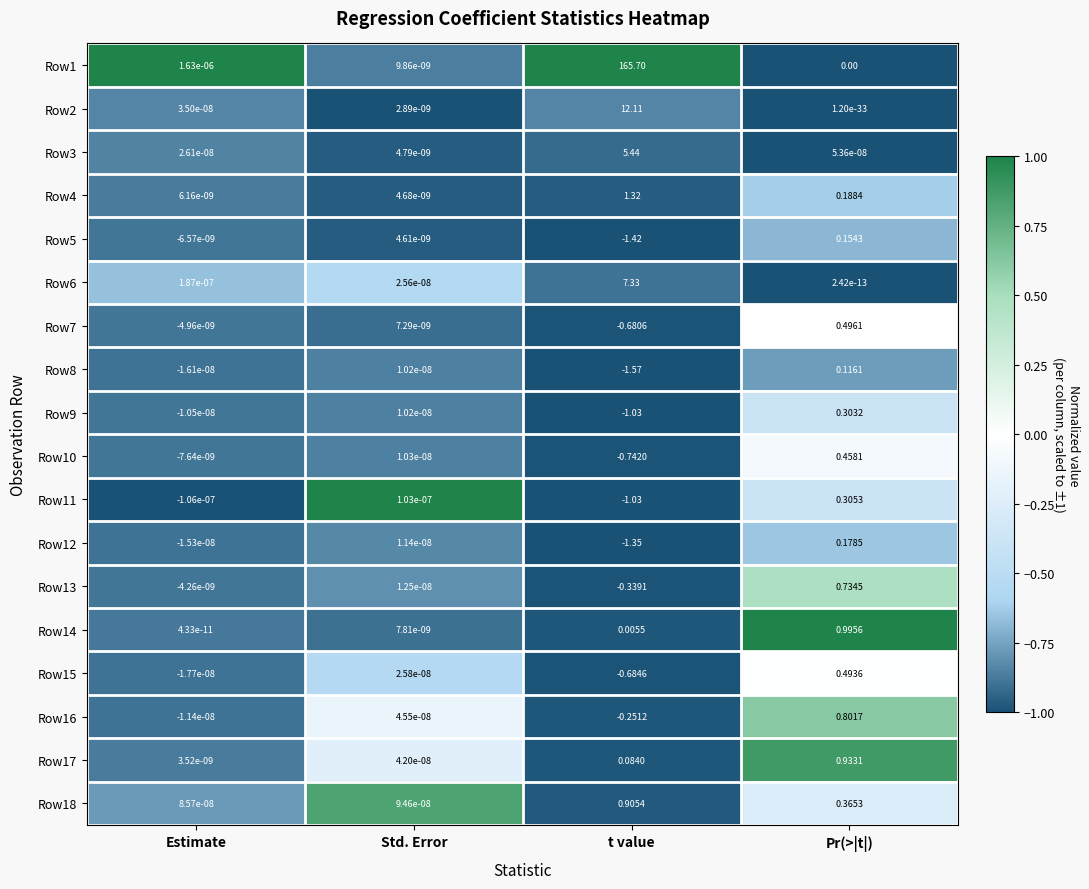

At which category is the sum across all series the highest?

t value